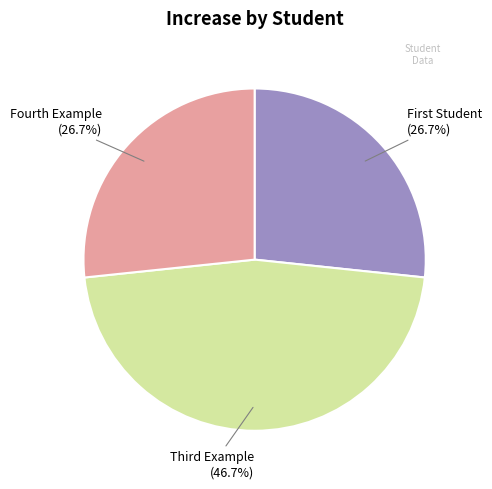

To the nearest percent, what is the difference between the largest and smallest slice percentages?

20%